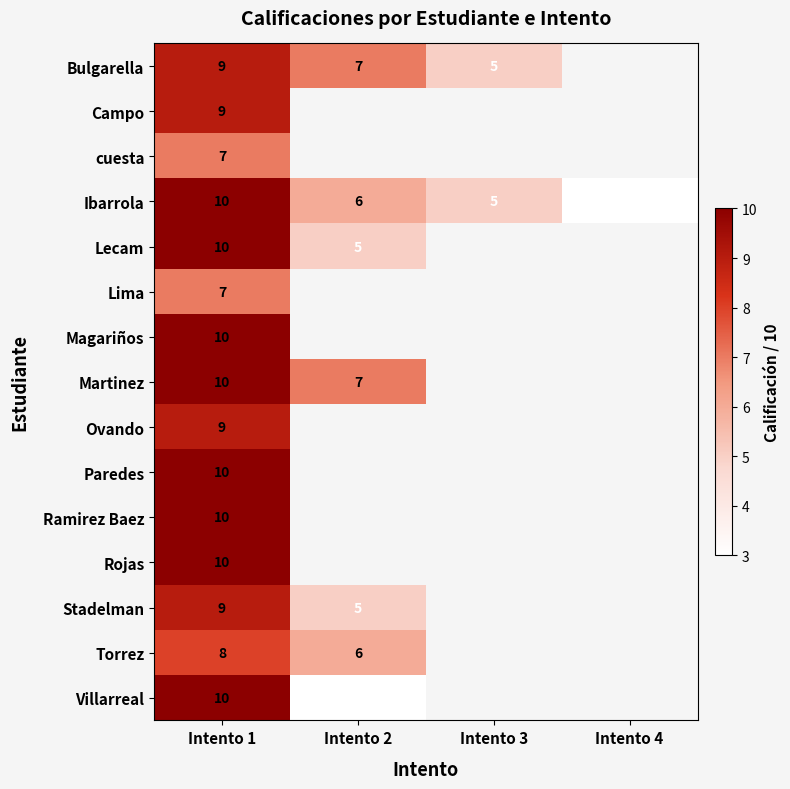

True or false: Paredes has a value of 4 at Intento 1.

False